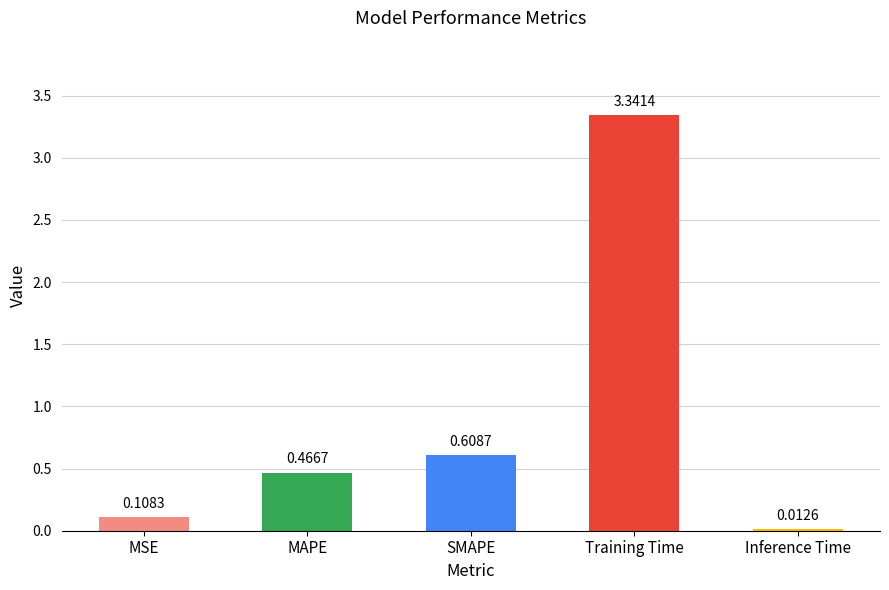

Where is the data nearest to the value 1?

SMAPE